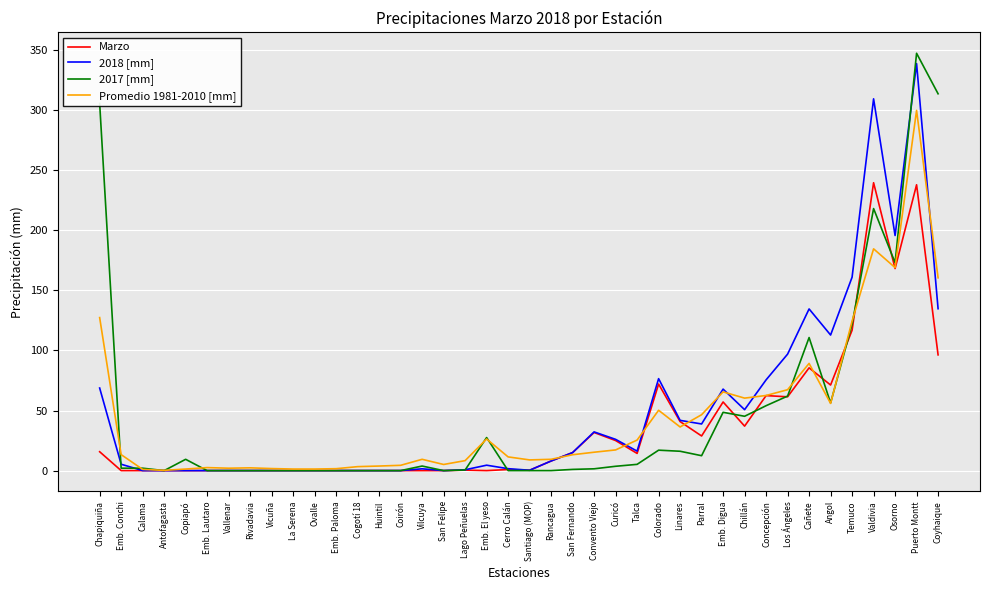

True or false: Marzo has a value of 107.4 at Coirón.

False